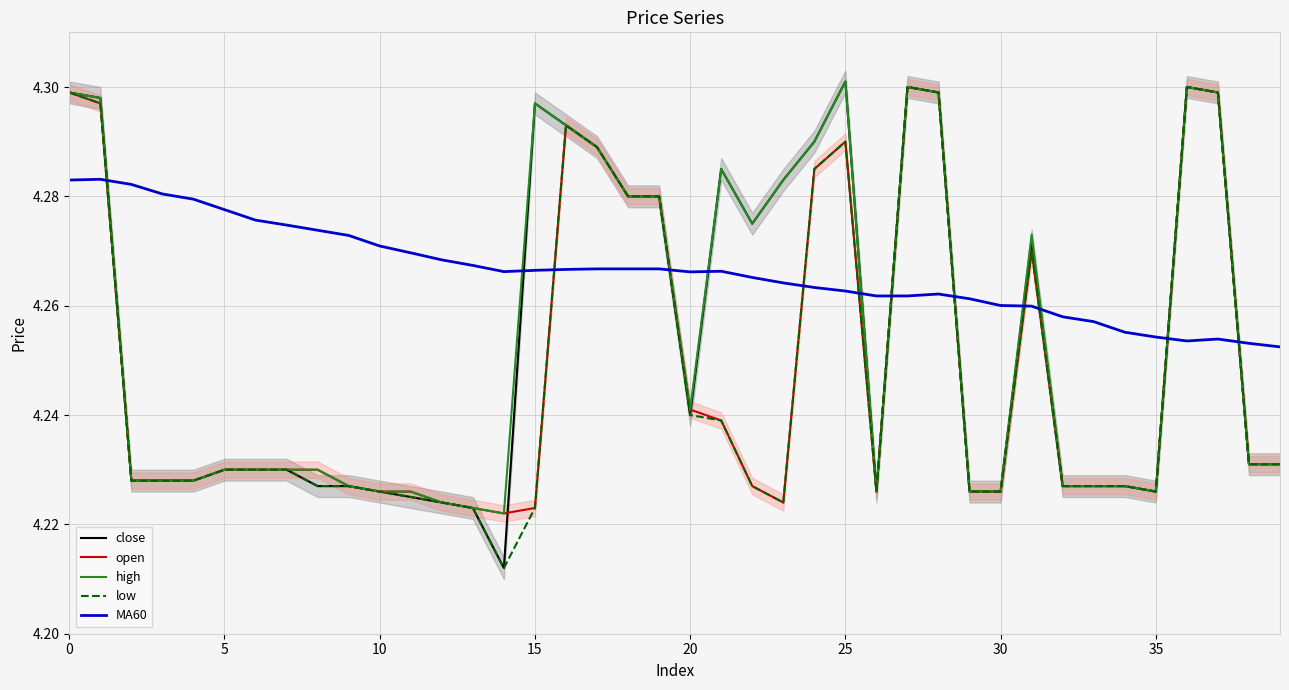

True or false: high and close cross at least once.

False